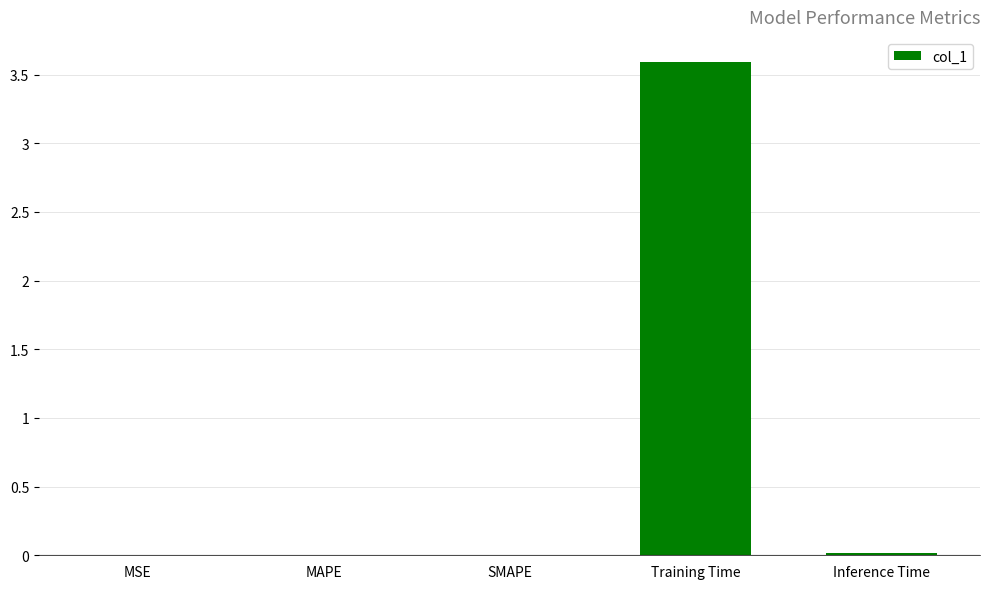

What is the greatest value displayed?

3.6